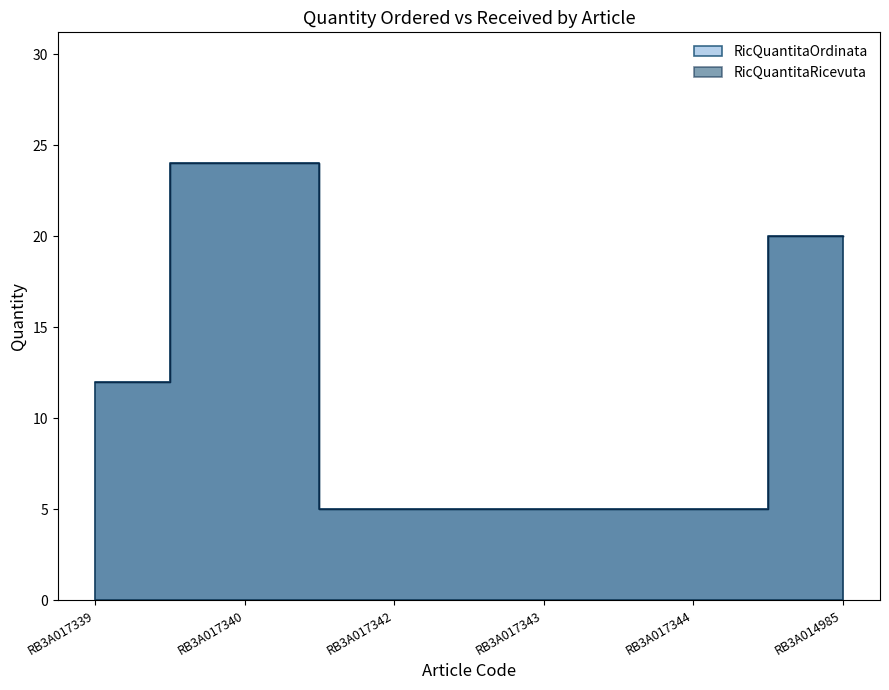

Between RB3A017344 and RB3A017339, which is larger?

RB3A017339